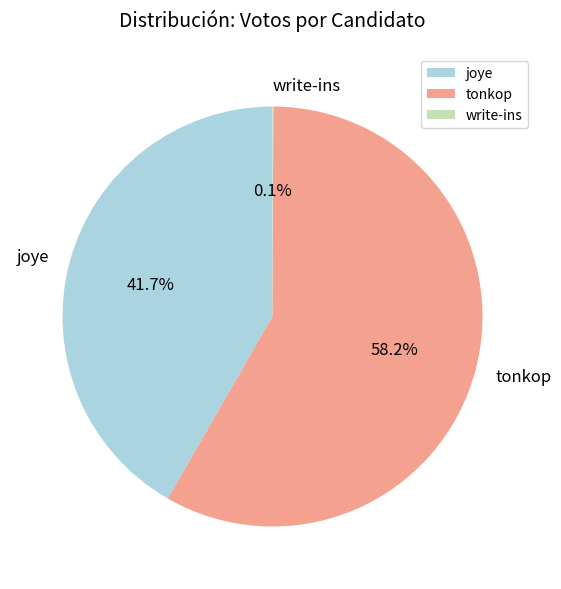

What percentage do joye and tonkop together represent?

99.9%